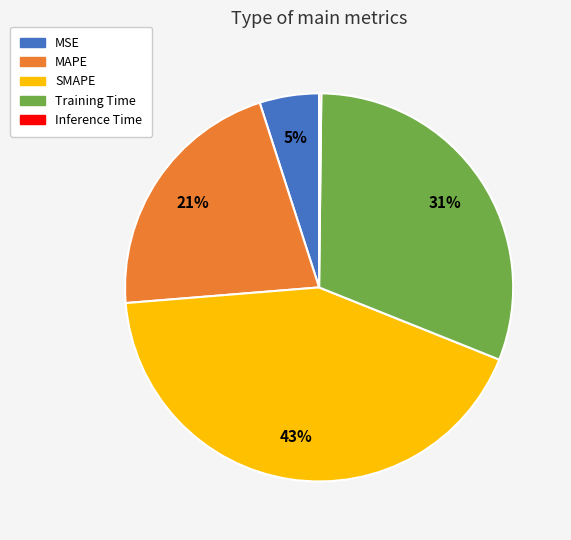

What is the largest slice in the pie chart?

SMAPE